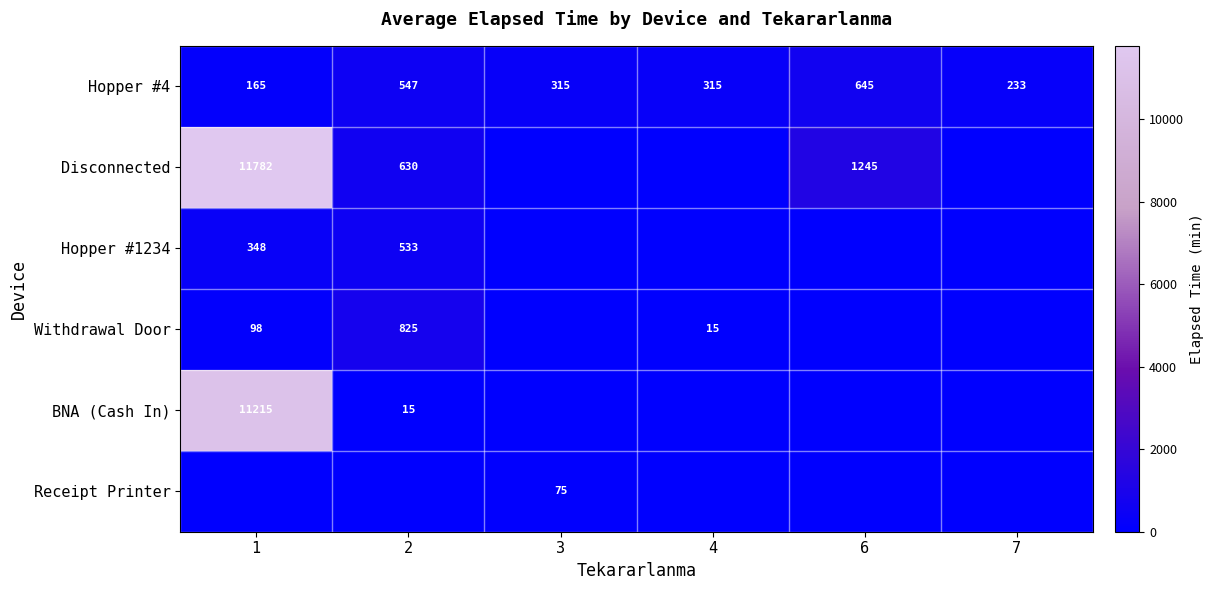

What is the average value of the Hopper #4 series?

370